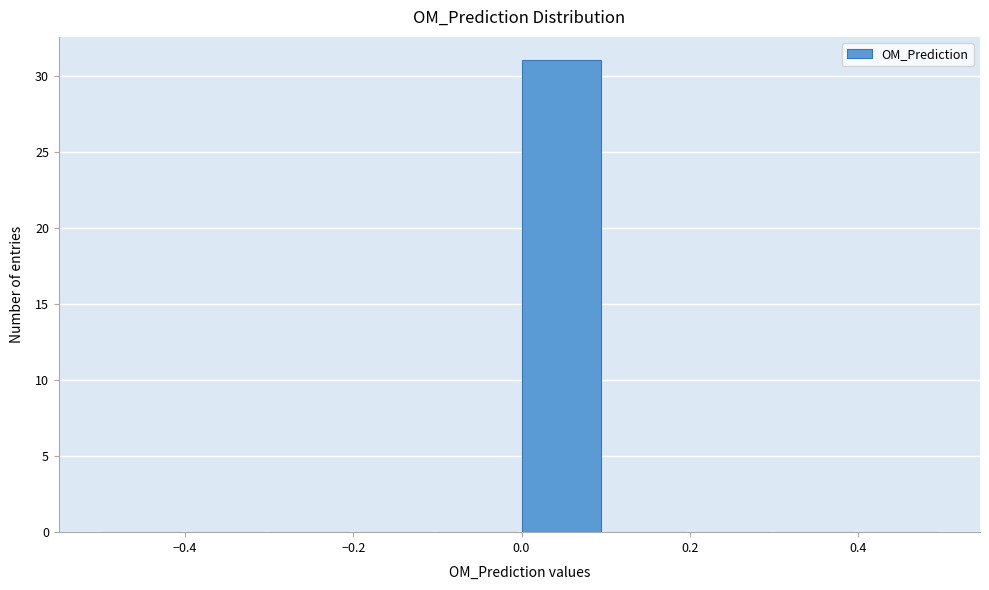

Reading left to right, transcribe this chart: for each bar, give the range it covers on the x-axis and its height. The values are not printed on the chart, so give them approximately, as read against the axis.

-0.5 to -0.4: 0
-0.4 to -0.3: 0
-0.3 to -0.2: 0
-0.2 to -0.1: 0
-0.1 to 0.0: 0
0.0 to 0.1: 31
0.1 to 0.2: 0
0.2 to 0.3: 0
0.3 to 0.4: 0
0.4 to 0.5: 0